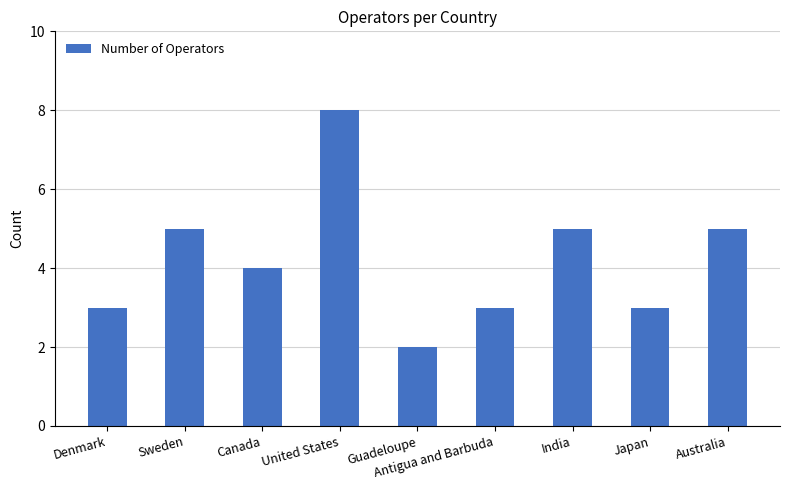

Reading left to right, list all the values displayed in this chart.

Denmark=3	Sweden=5	Canada=4	United States=8	Guadeloupe=2	Antigua and Barbuda=3	India=5	Japan=3	Australia=5